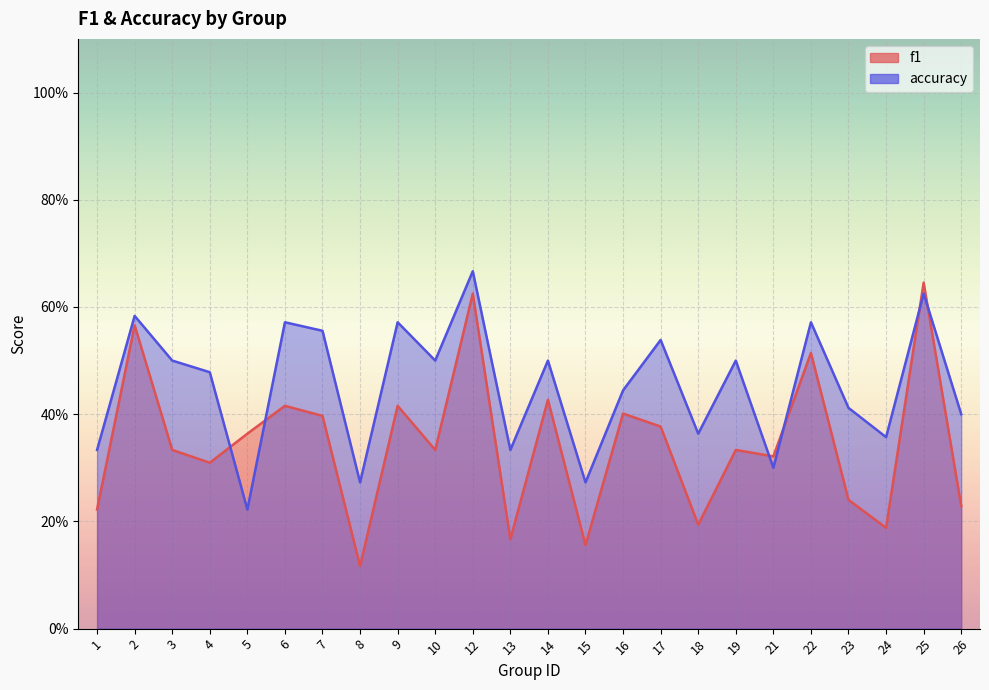

Reading left to right, what are all the values shown in this chart?

f1: 1=0.2	2=0.6	3=0.3	4=0.3	5=0.4	6=0.4	7=0.4	8=0.1	9=0.4	10=0.3	12=0.6	13=0.2	14=0.4	15=0.2	16=0.4	17=0.4	18=0.2	19=0.3	21=0.3	22=0.5	23=0.2	24=0.2	25=0.6	26=0.2
accuracy: 1=0.3	2=0.6	3=0.5	4=0.5	5=0.2	6=0.6	7=0.6	8=0.3	9=0.6	10=0.5	12=0.7	13=0.3	14=0.5	15=0.3	16=0.4	17=0.5	18=0.4	19=0.5	21=0.3	22=0.6	23=0.4	24=0.4	25=0.6	26=0.4